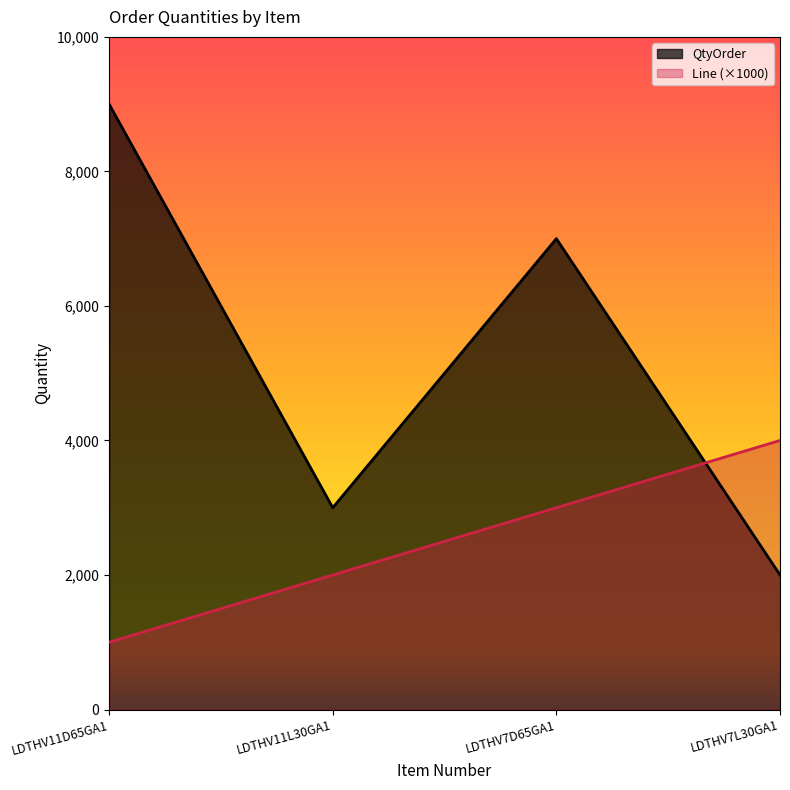

Which series has the largest range (max minus min)?

QtyOrder